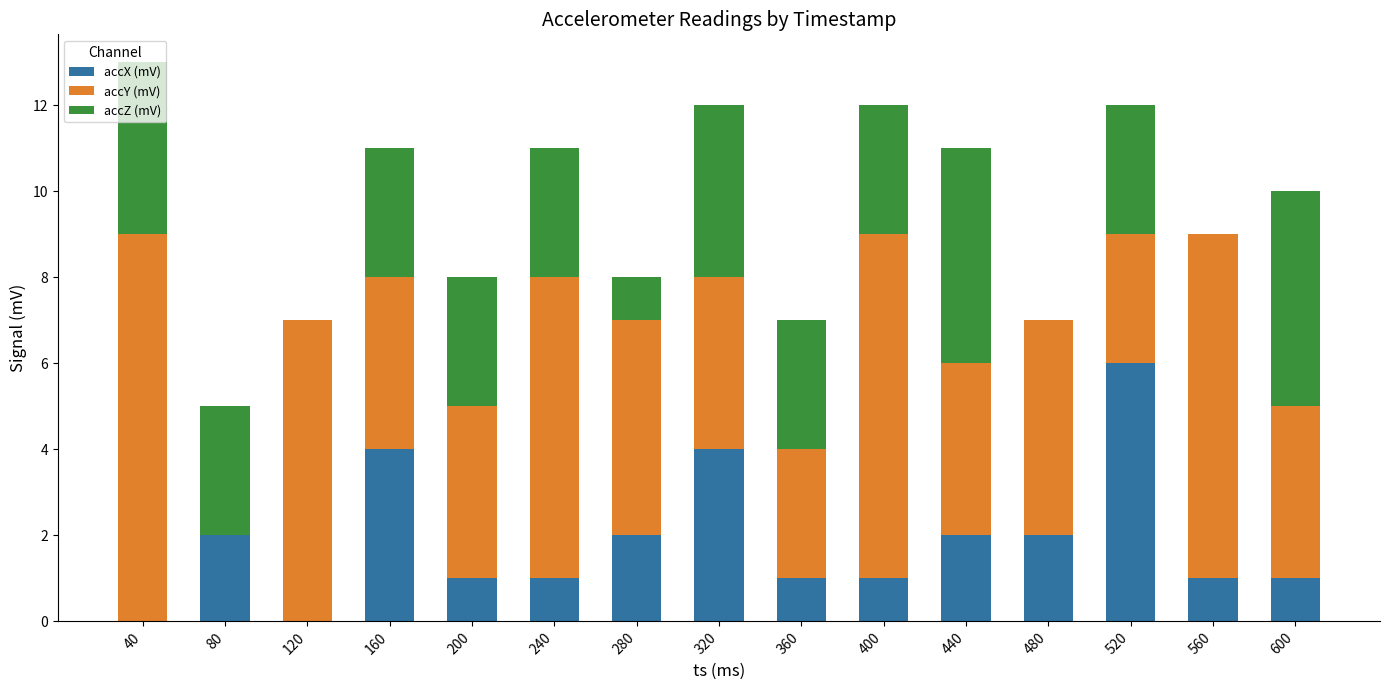

What is the sum of all accX (mV) values?

28